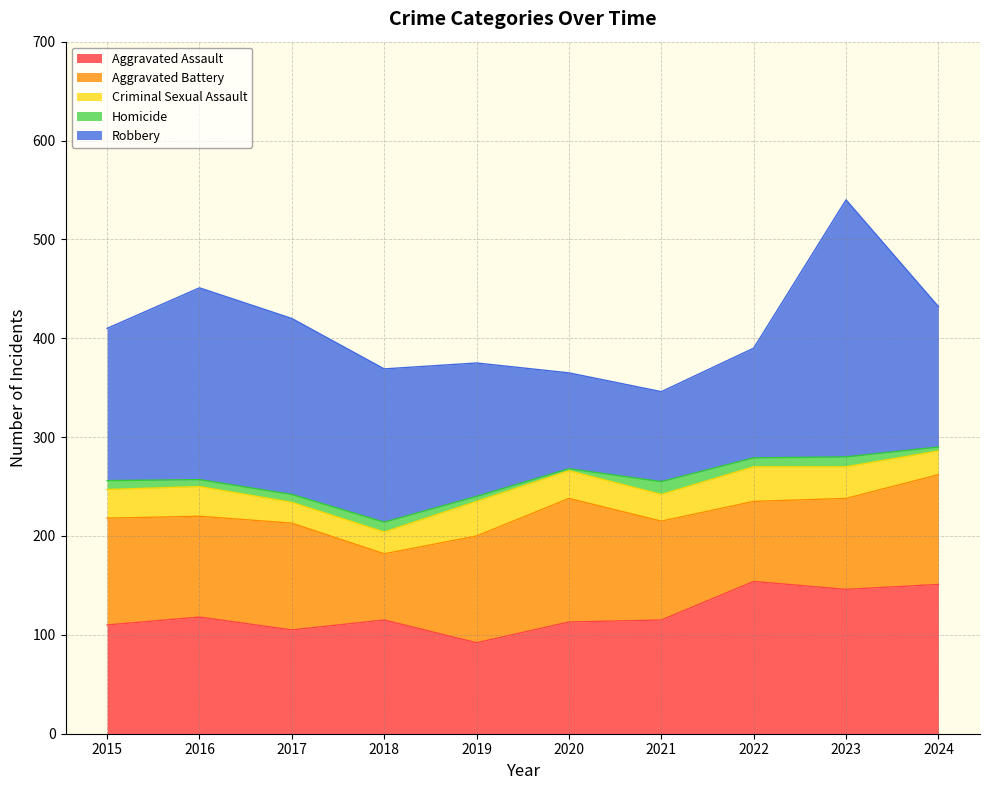

What is the minimum value for Homicide?

2